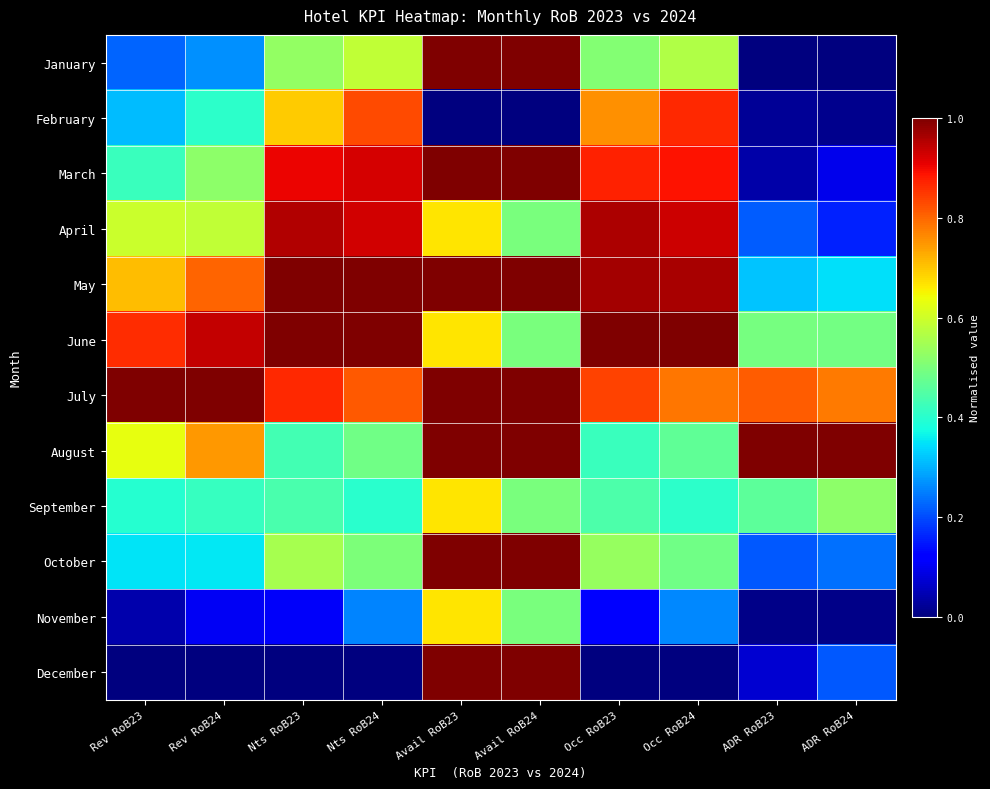

At which category is the sum across all series the highest?

Avail RoB23